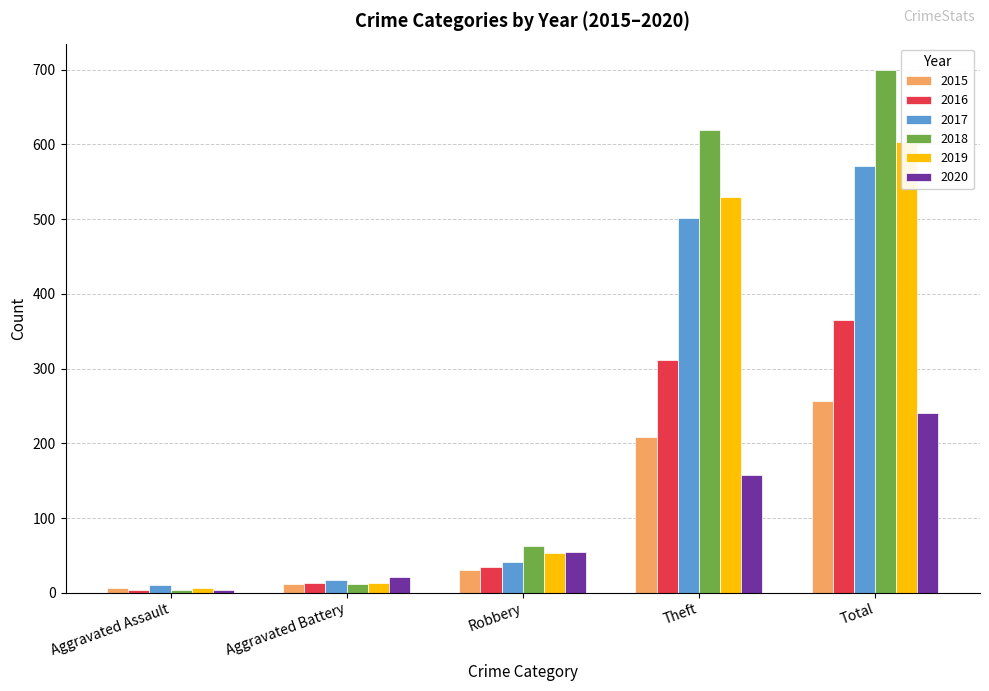

Is the value of 2017 at Aggravated Battery greater than the value of 2019 at Theft?

No